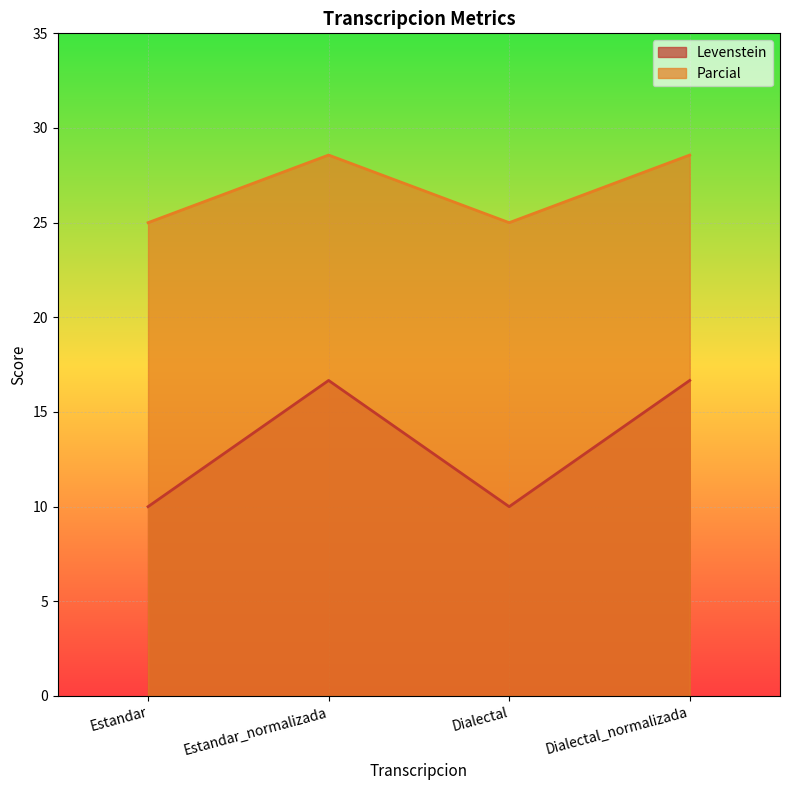

What is the total value across all series at Estandar_normalizada?

45.2